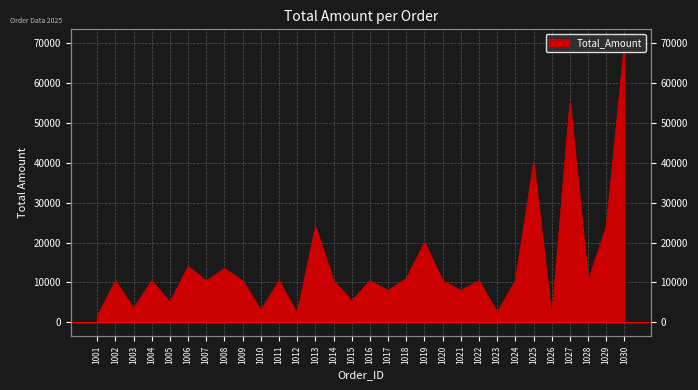

Where does the data first go above 10387?

1006